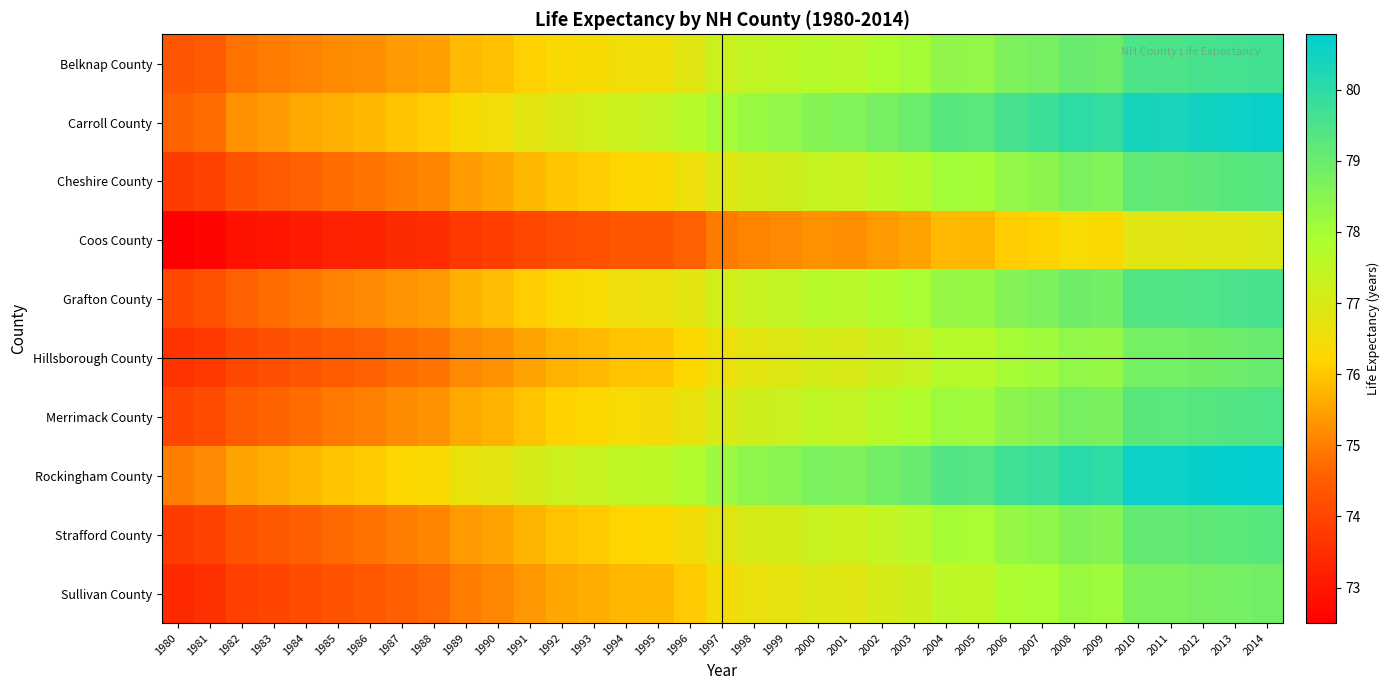

What is the difference between the highest and lowest values at 1986?

2.8